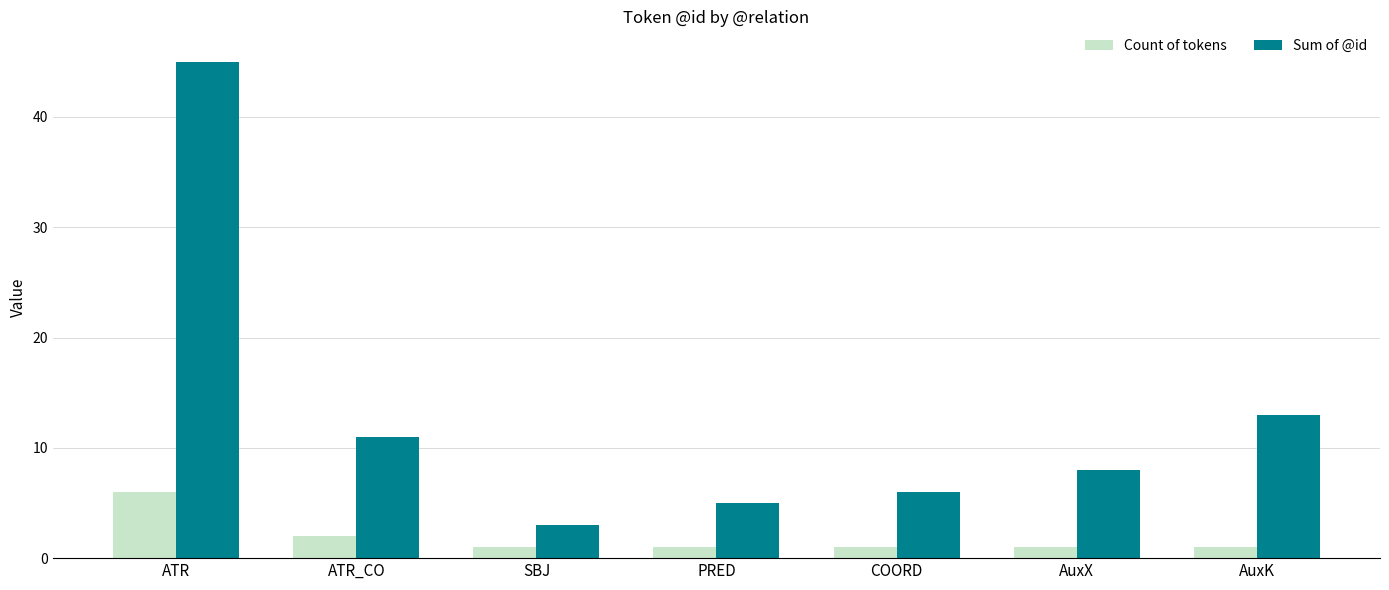

Rank the series by their maximum value, from lowest to highest.

Count of tokens, Sum of @id